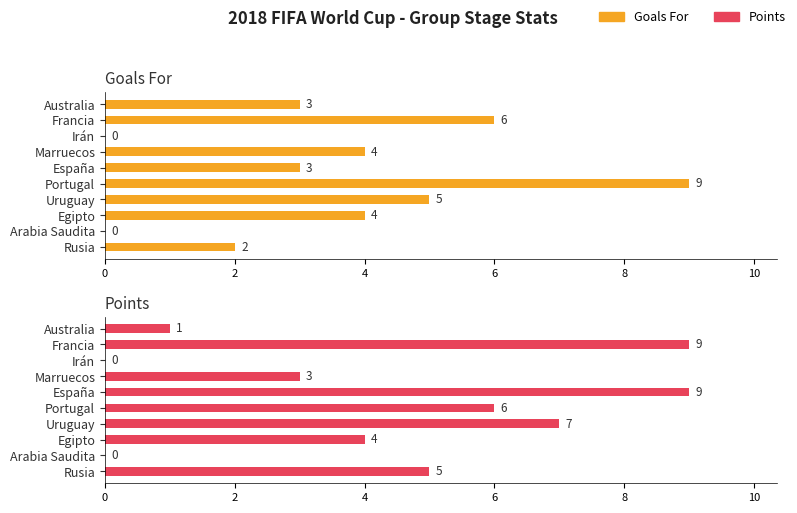

What is the total value across all series at Uruguay?

12